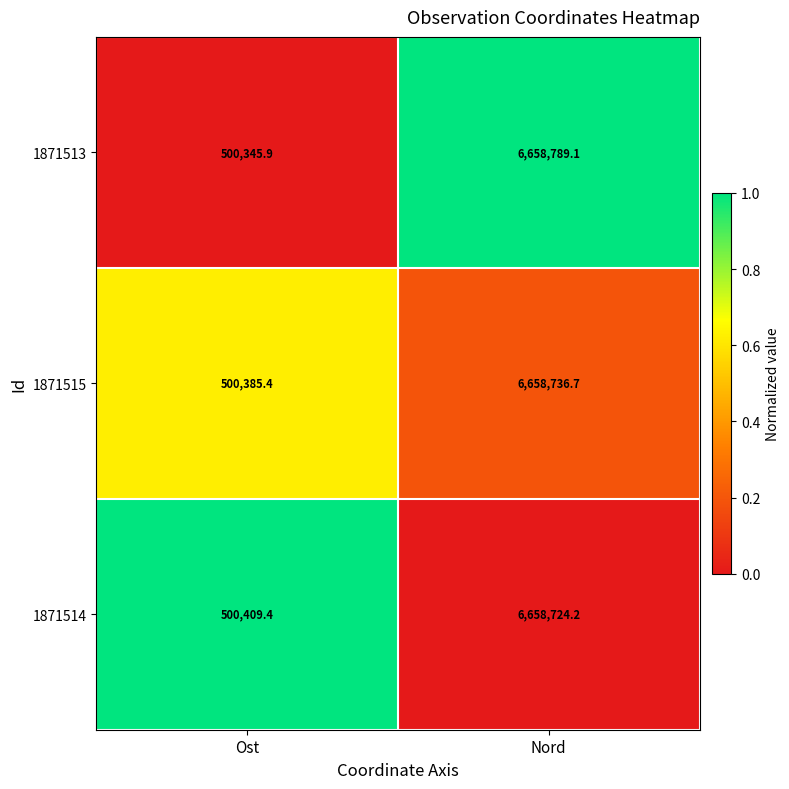

Rank the series by their maximum value, from lowest to highest.

1871514, 1871515, 1871513